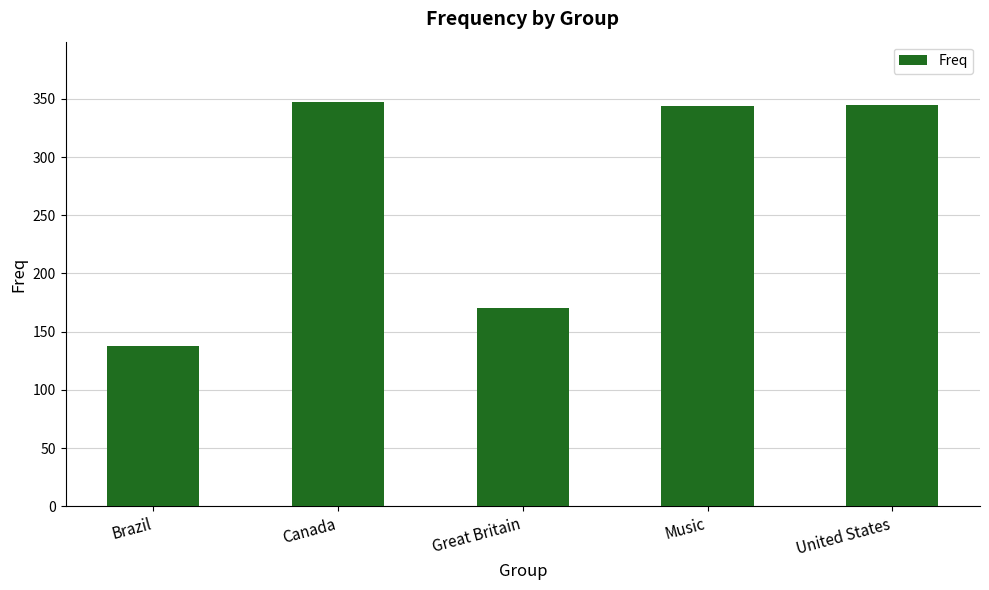

Approximately how many times larger is the value at Great Britain compared to Brazil?

1.2